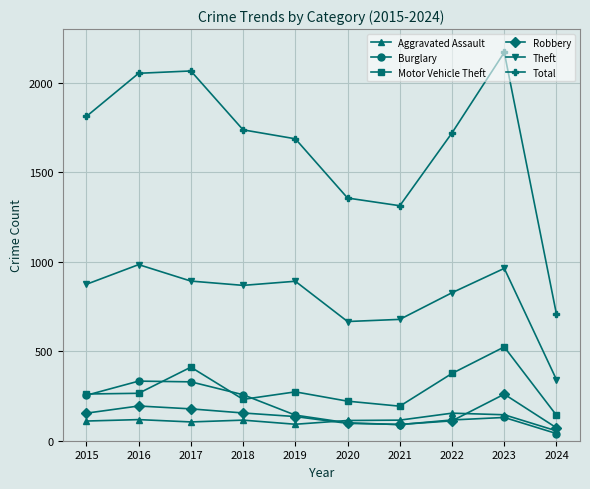

Which series has the largest total across all categories?

Total